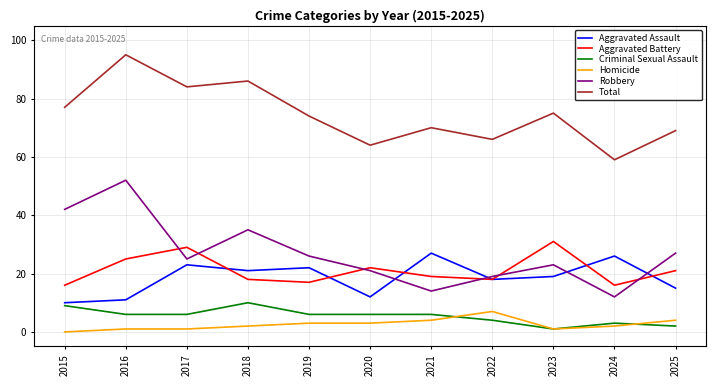

Reading left to right, transcribe all the data shown in this chart.

Aggravated Assault: 2015=10	2016=11	2017=23	2018=21	2019=22	2020=12	2021=27	2022=18	2023=19	2024=26	2025=15
Aggravated Battery: 2015=16	2016=25	2017=29	2018=18	2019=17	2020=22	2021=19	2022=18	2023=31	2024=16	2025=21
Criminal Sexual Assault: 2015=9	2016=6	2017=6	2018=10	2019=6	2020=6	2021=6	2022=4	2023=1	2024=3	2025=2
Homicide: 2015=0	2016=1	2017=1	2018=2	2019=3	2020=3	2021=4	2022=7	2023=1	2024=2	2025=4
Robbery: 2015=42	2016=52	2017=25	2018=35	2019=26	2020=21	2021=14	2022=19	2023=23	2024=12	2025=27
Total: 2015=77	2016=95	2017=84	2018=86	2019=74	2020=64	2021=70	2022=66	2023=75	2024=59	2025=69